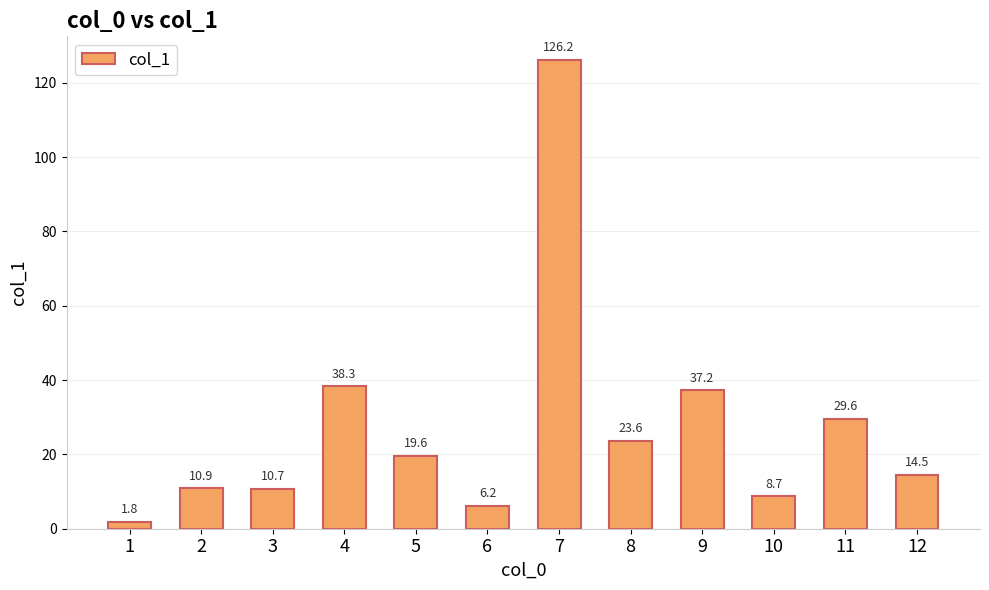

What is the sum of all values?

327.3